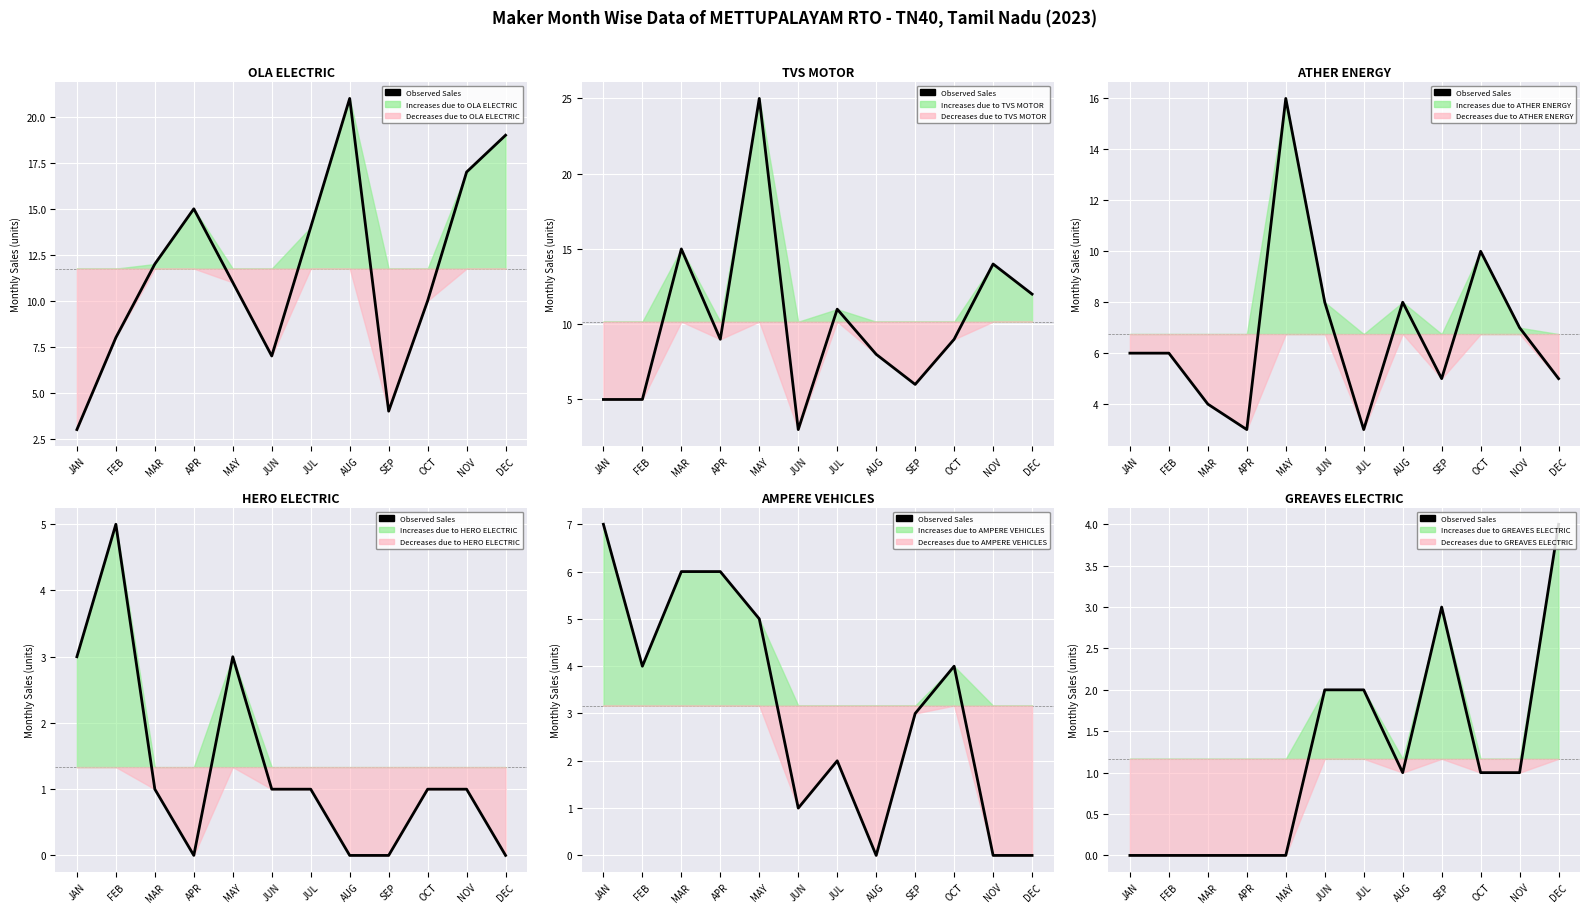

Reading right to left, what are all the values shown in this chart?

4	1	1	3	1	2	2	0	0	0	0	0